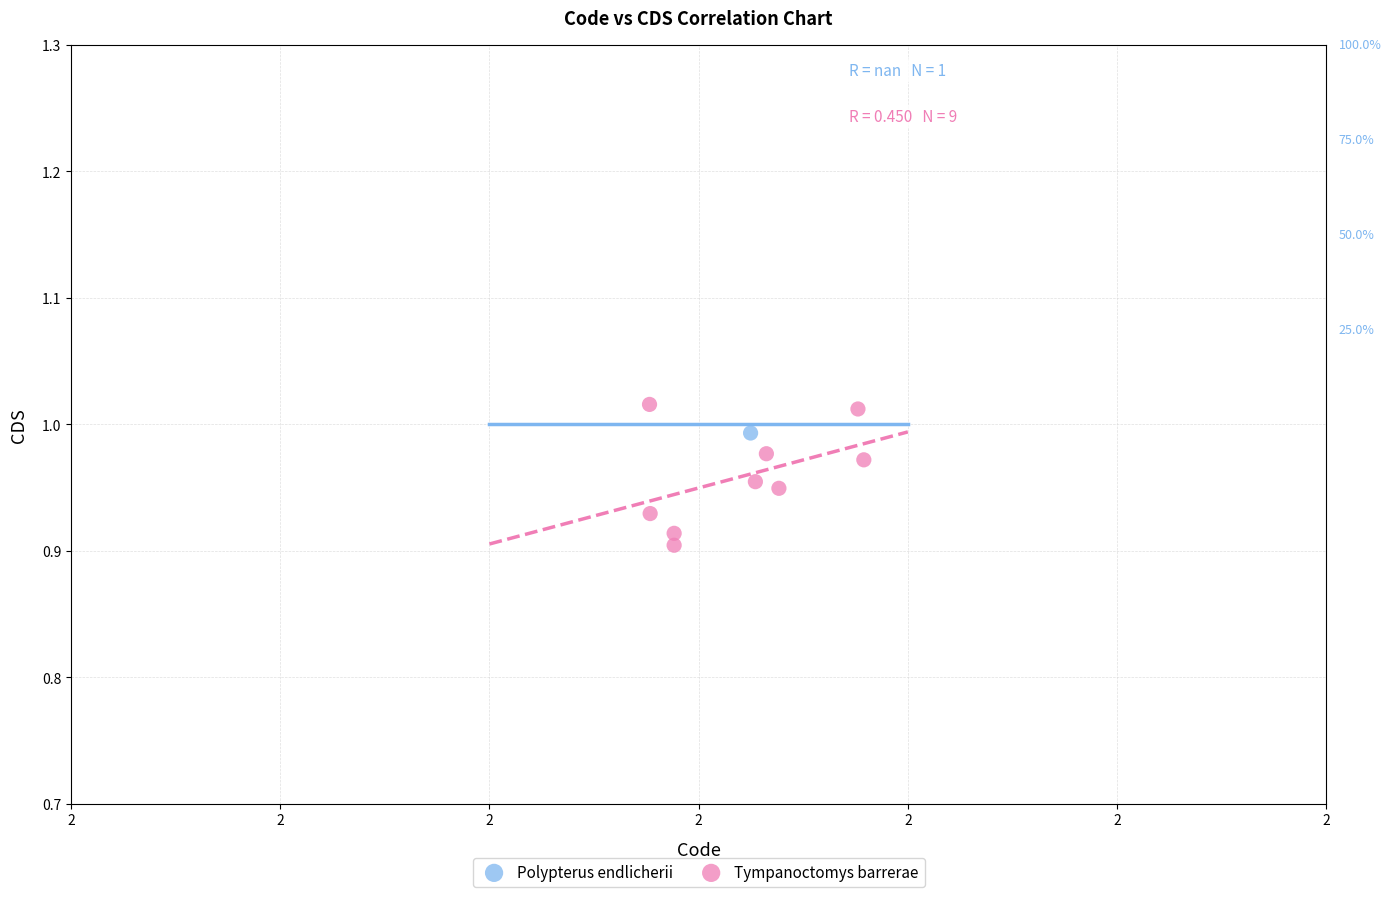

What are all the series names shown in the legend?

Polypterus endlicherii, Tympanoctomys barrerae